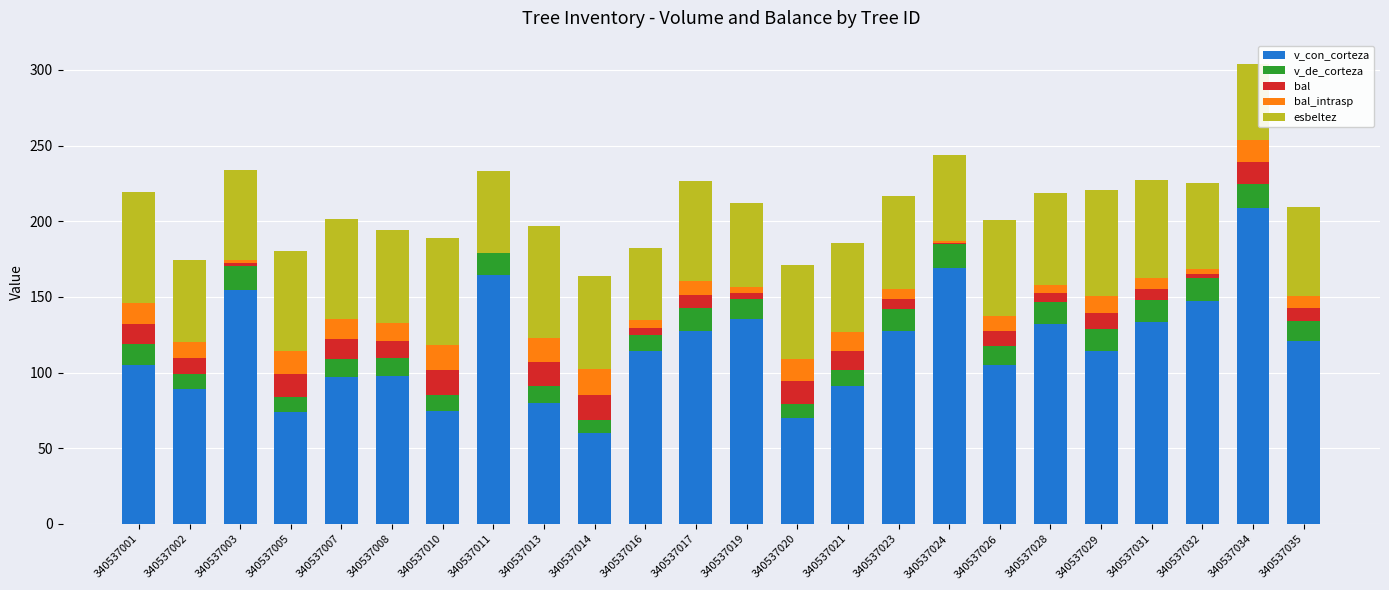

The value of v_con_corteza at 340537007 is 20.2. True or false?

False